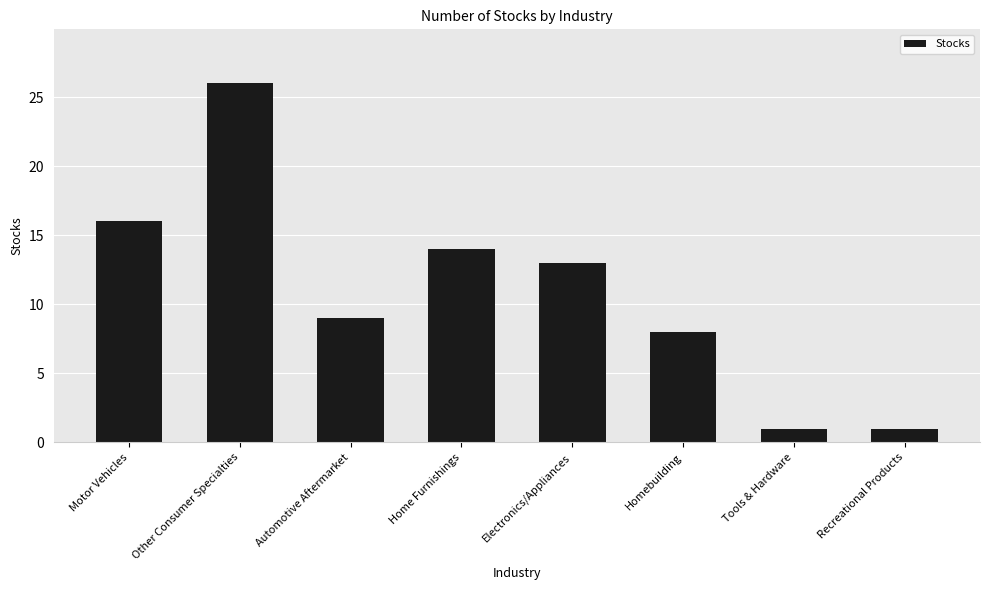

At which label does the data first exceed 13?

Motor Vehicles